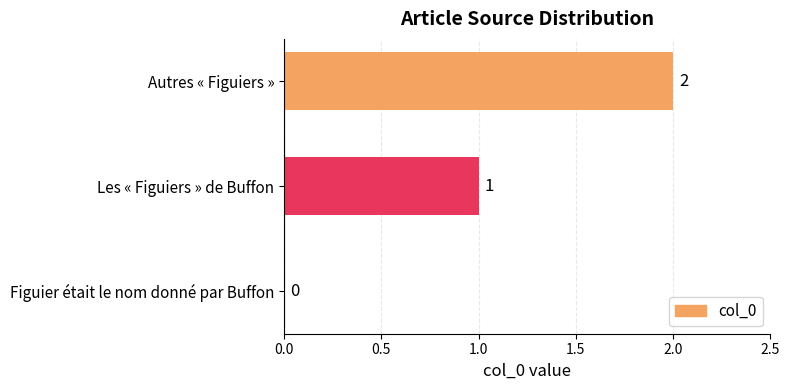

True or false: the data shows 2 at Autres « Figuiers ».

True